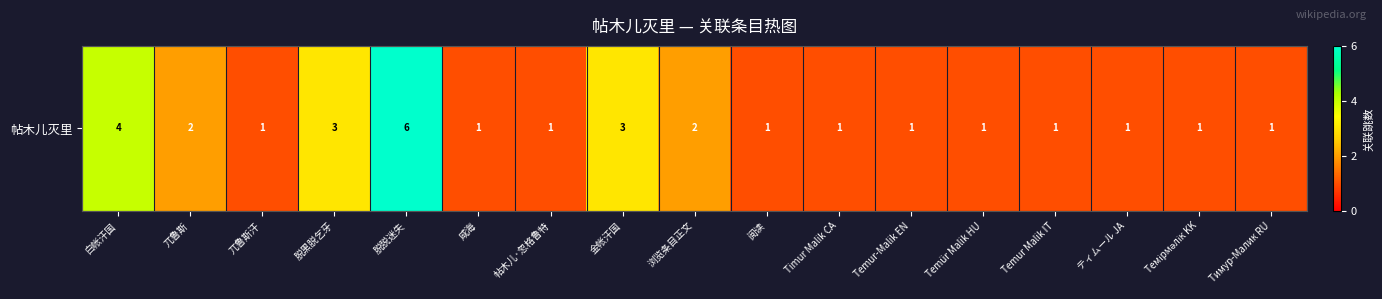

Reading left to right, transcribe all the data shown in this chart.

白帐汗国=4	兀鲁斯=2	兀鲁斯汗=1	脱黑脱乞牙=3	脱脱迷失=6	咸海=1	帖木儿·忽格鲁特=1	金帐汗国=3	浏览条目正文=2	阅读=1	Timur Malik CA=1	Temur-Malik EN=1	Temür Malik HU=1	Temur Malik IT=1	ティムール JA=1	Темірмәлік KK=1	Тимур-Малик RU=1